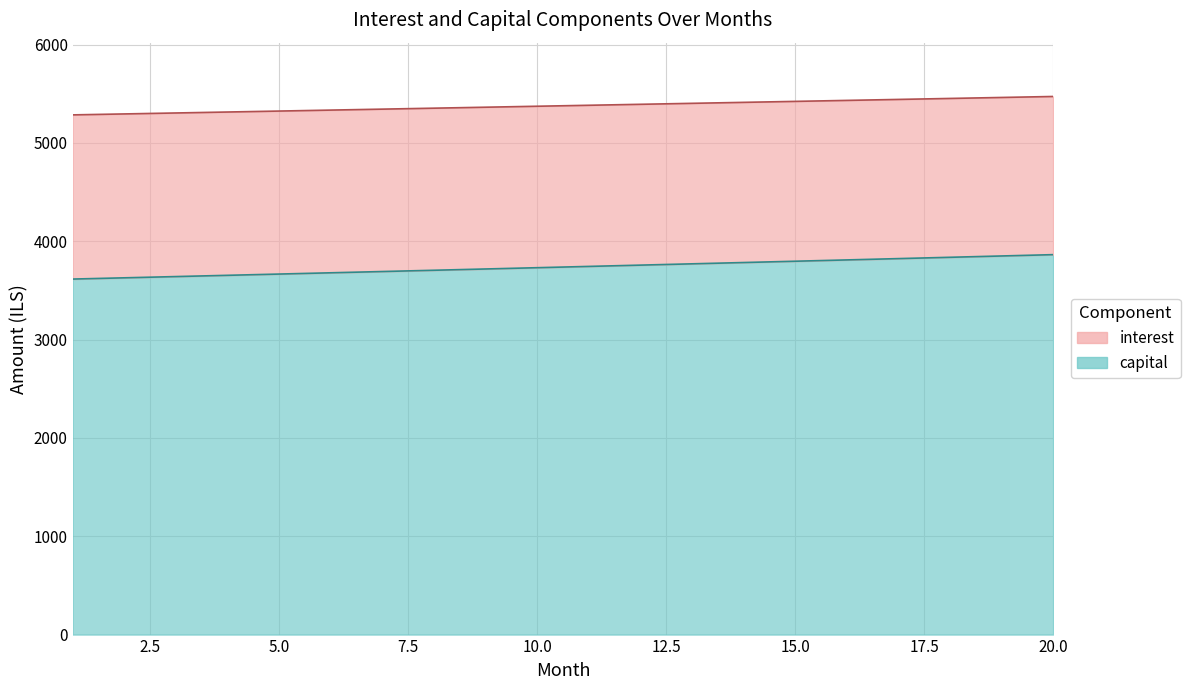

Which has a higher value, 8 or 1?

8